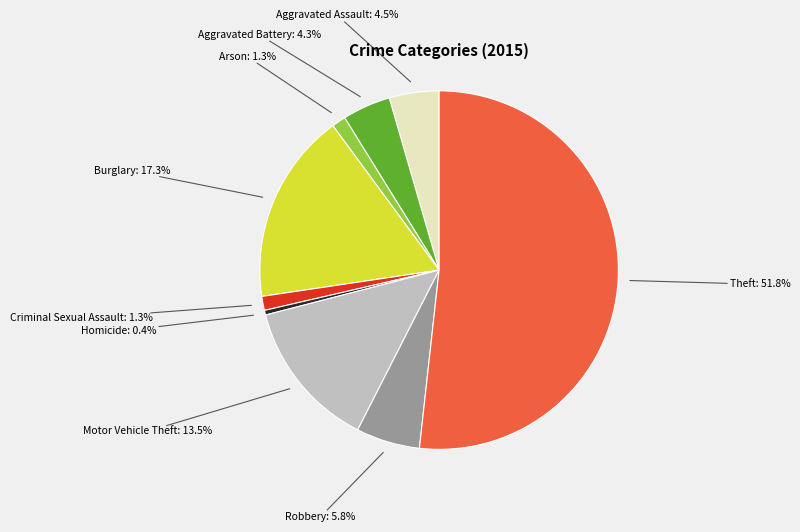

To the nearest percent, what is the difference between the Criminal Sexual Assault and Burglary slice percentages?

16%